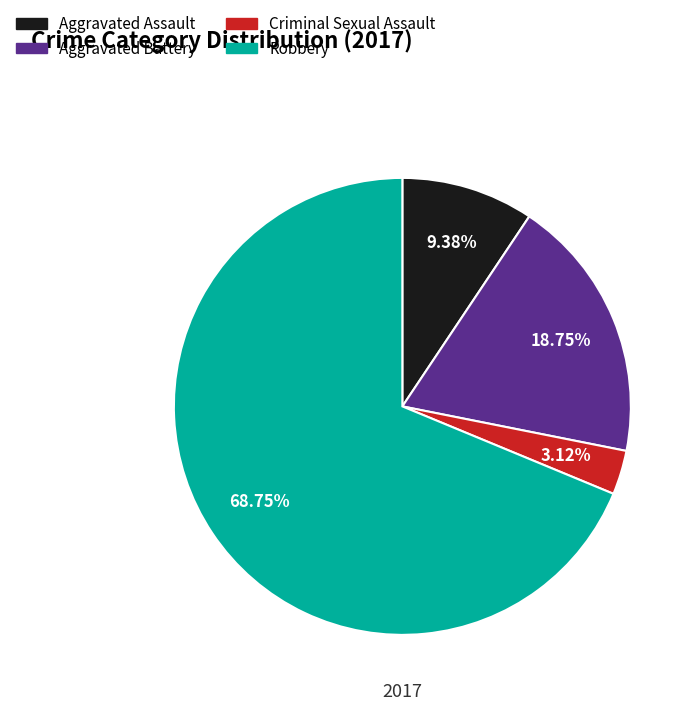

What percentage is the Criminal Sexual Assault slice, to the nearest percent?

3%